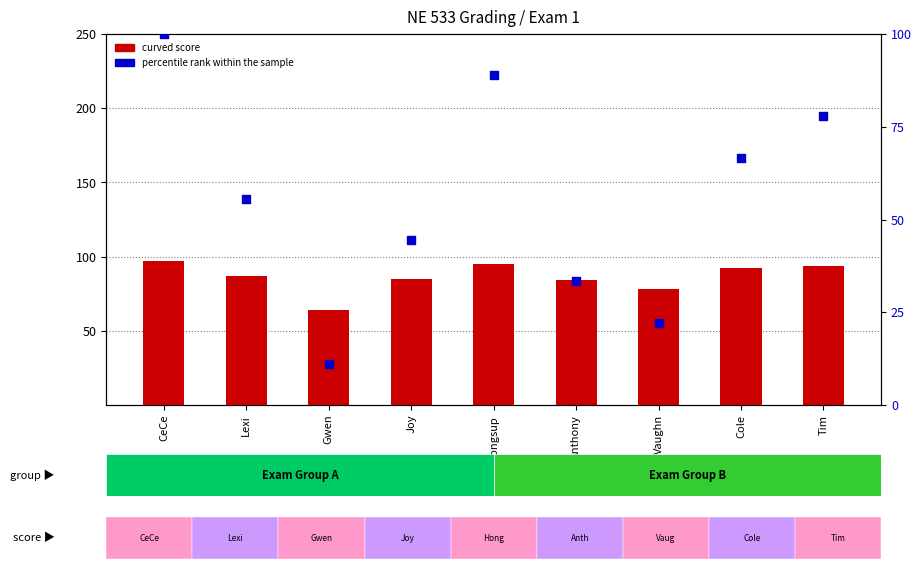

Is the value of count at Joy greater than the value of percentile rank within the sample at Gwen?

Yes